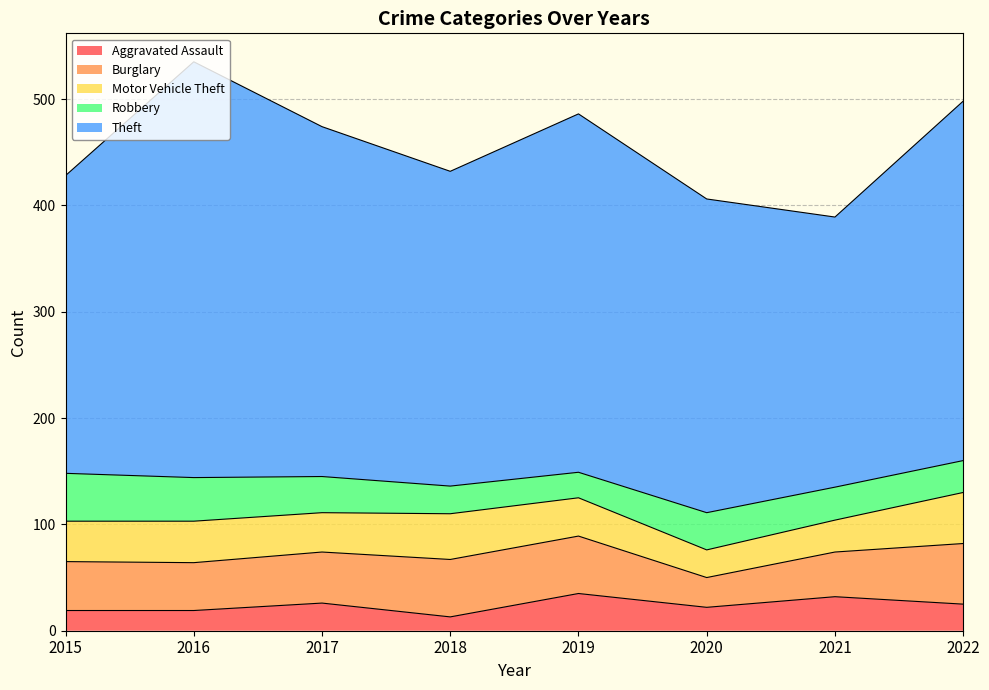

True or false: Motor Vehicle Theft and Theft cross at least once.

False